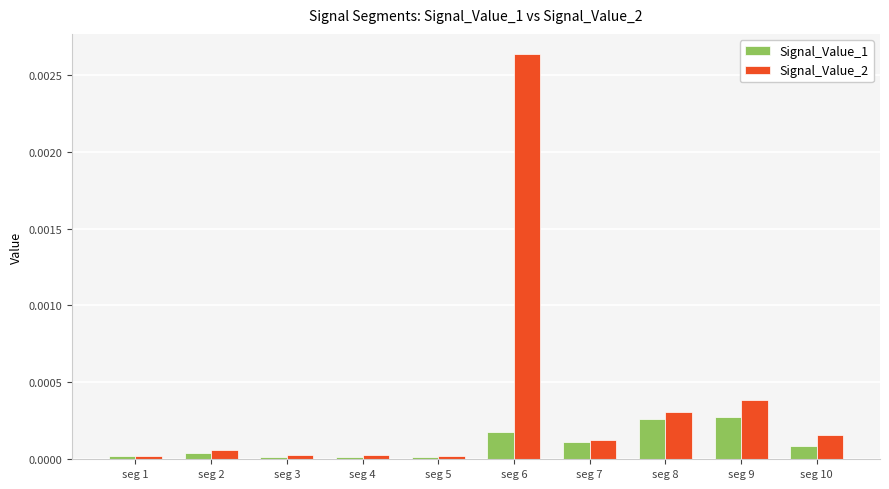

True or false: Signal_Value_2 has a value of 0.0 at seg 8.

True